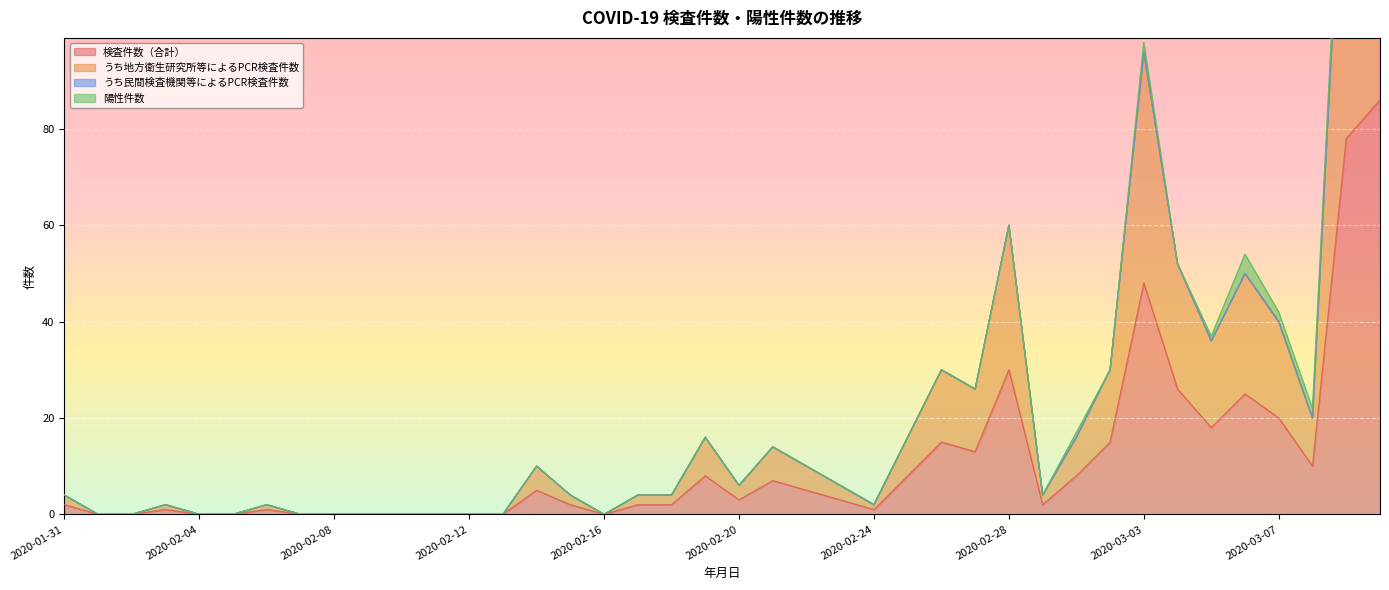

Count the number of categories in the chart.

40